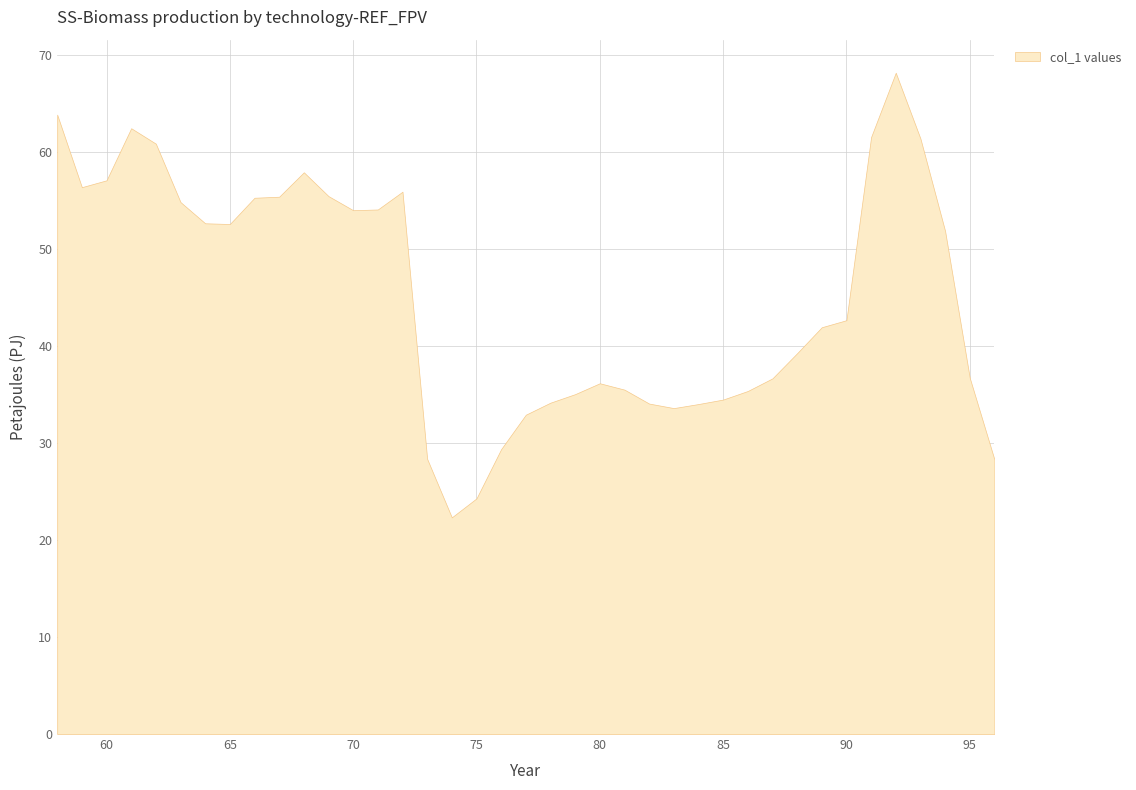

What is the ratio of the value at 95 to the value at 72?

0.7